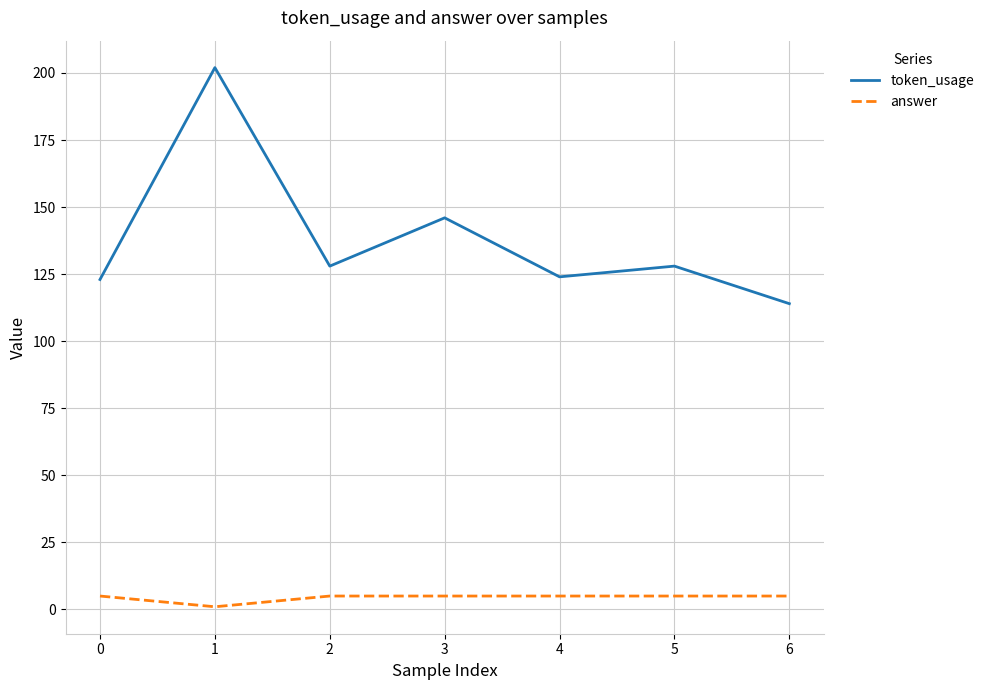

Which series has the largest total across all categories?

token_usage